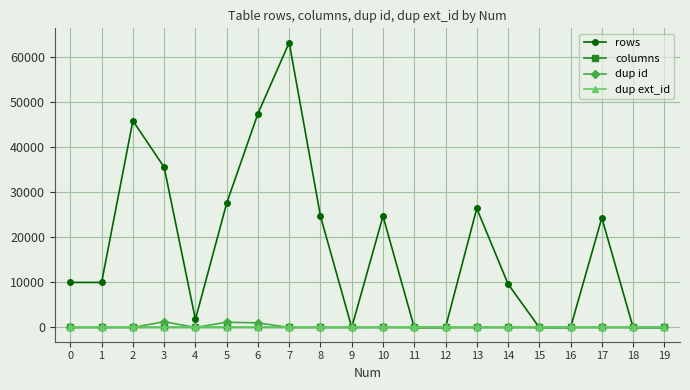

True or false: dup id has more than 1 interior local peaks.

True